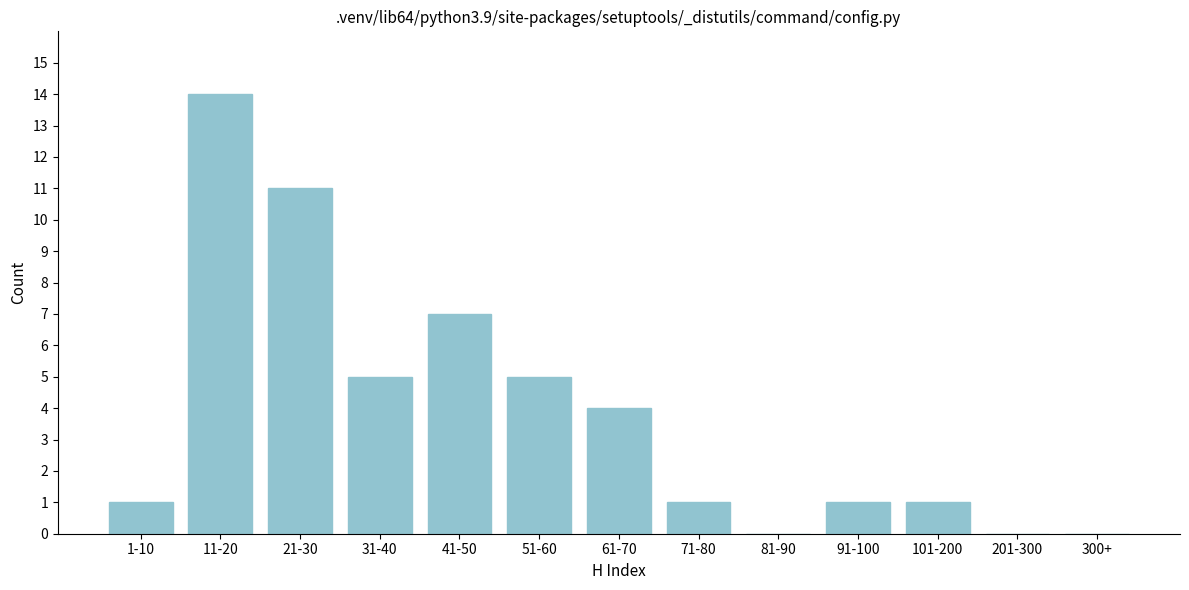

Reading right to left, transcribe all the data shown in this chart.

300+=0	201-300=0	101-200=1	91-100=1	81-90=0	71-80=1	61-70=4	51-60=5	41-50=7	31-40=5	21-30=11	11-20=14	1-10=1